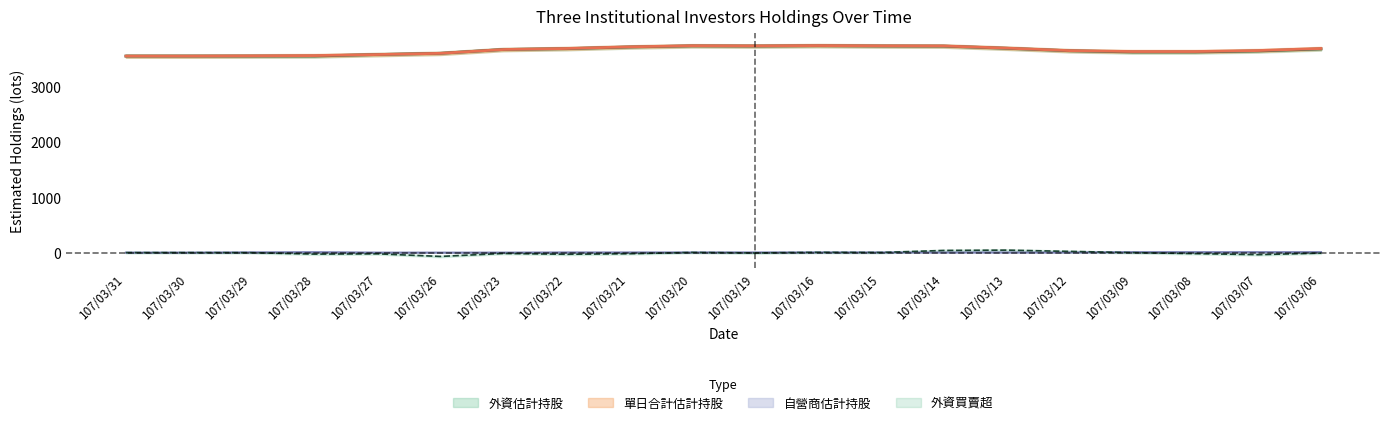

Count the number of data series in this chart.

4